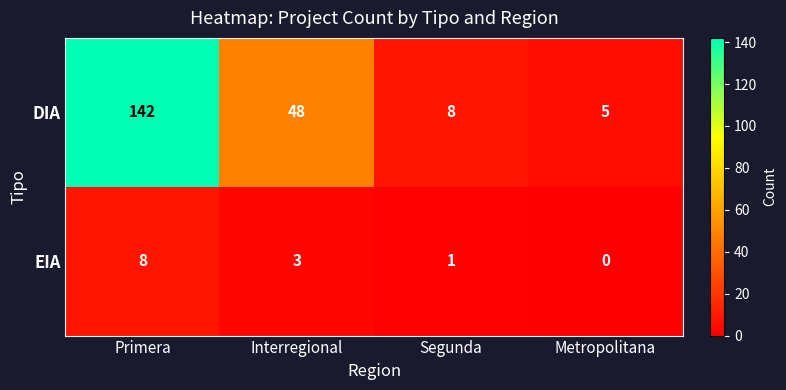

How many distinct data groups are displayed?

2